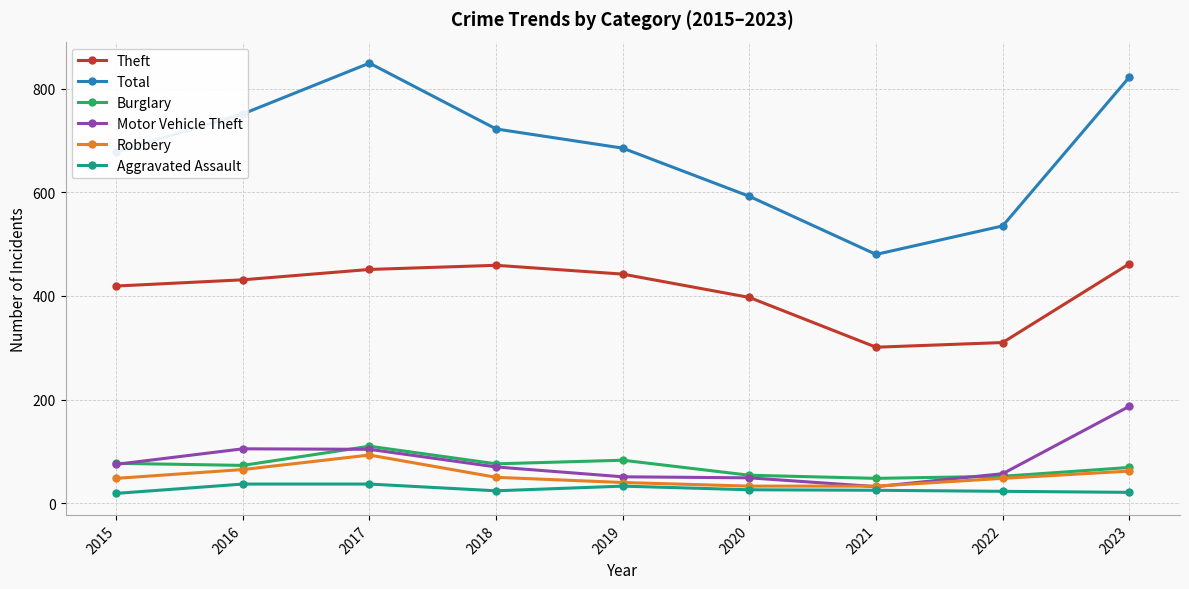

At which category does Total reach its first local peak?

2017